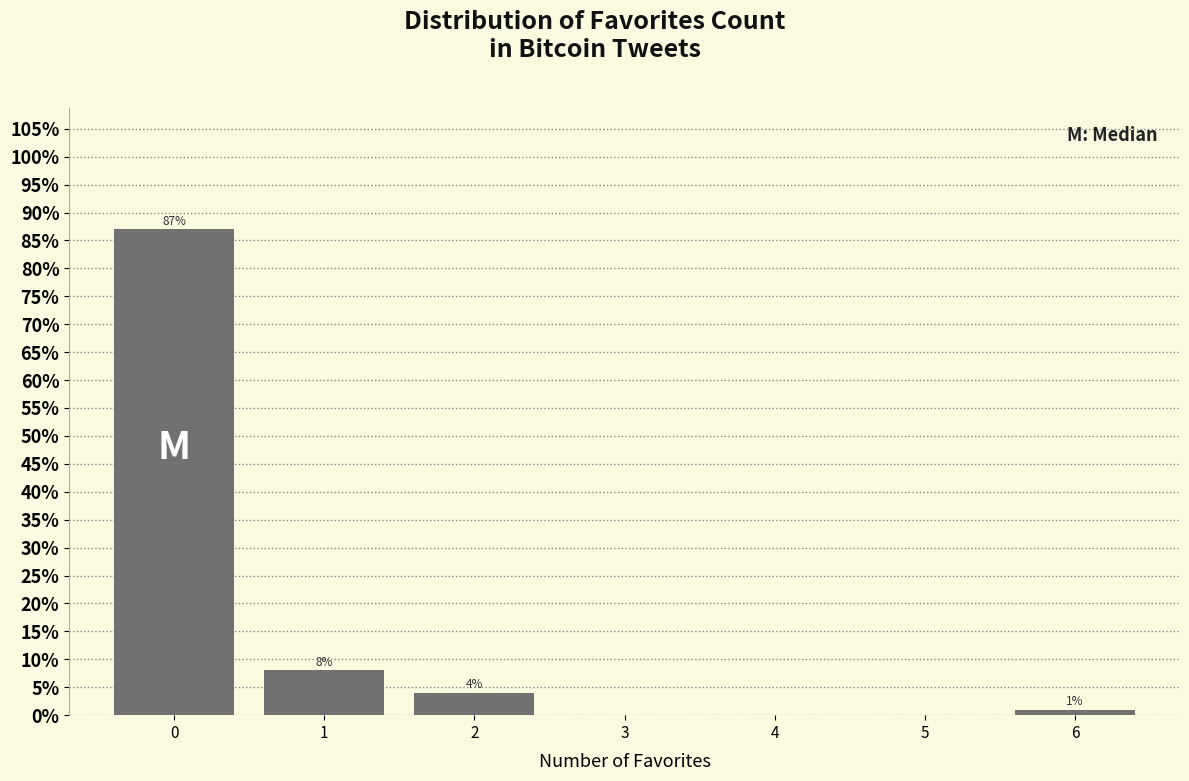

Which range on the x-axis has the tallest bar?

-0.5 to 0.5